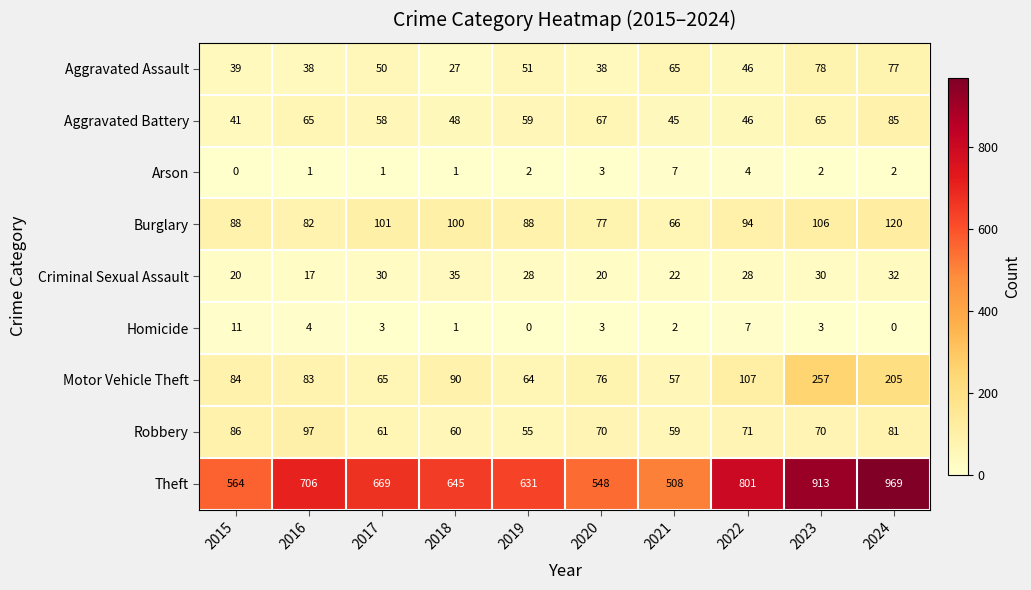

Rank the categories by Motor Vehicle Theft value from highest to lowest.

2023, 2024, 2022, 2018, 2015, 2016, 2020, 2017, 2019, 2021